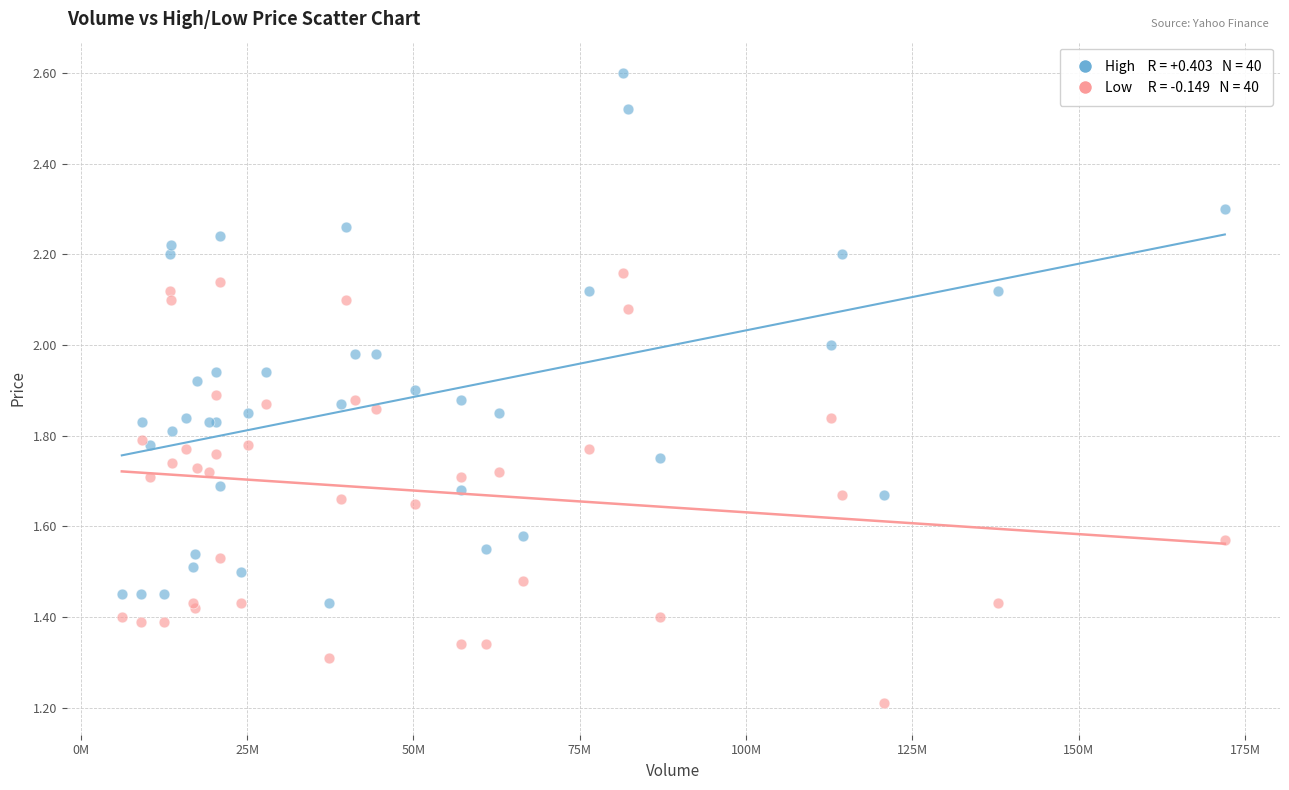

Across all series, what Y value is closest to 1?

1.2